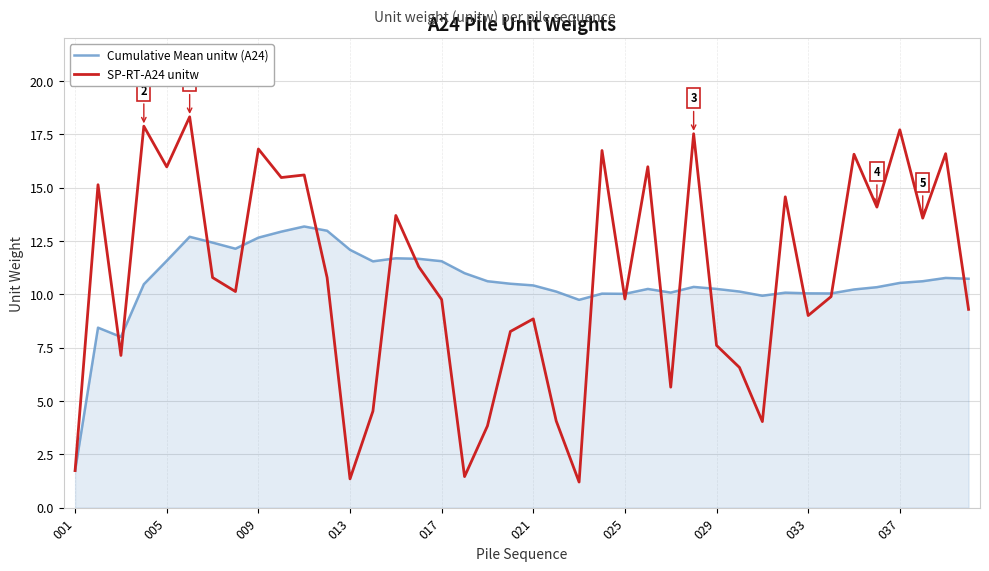

List the series in order of their peak value, highest first.

SP-RT-A24 unitw, Cumulative Mean unitw (A24)